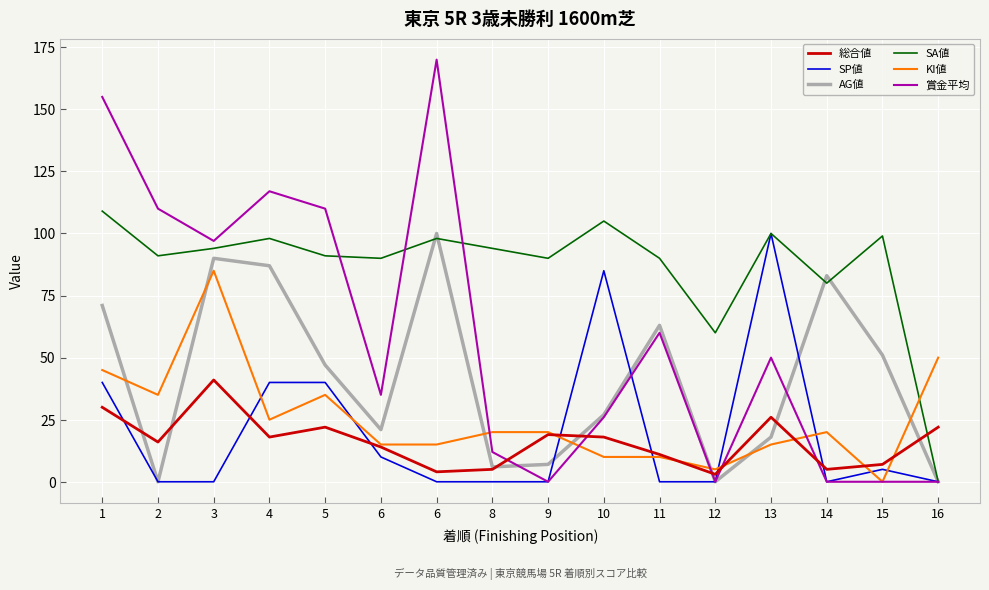

What are all the series names shown in the legend?

総合値, SP値, AG値, SA値, KI値, 賞金平均